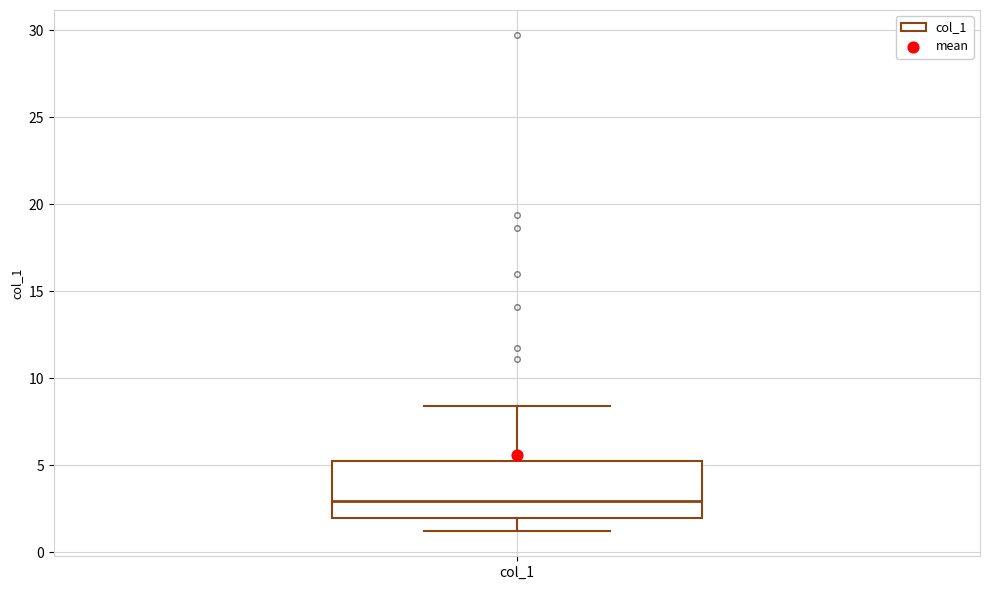

Transcribe this box plot: give where the median line is, the range the box spans, and where the two whiskers end, as read against the y-axis. The values are not printed on the chart, so give them approximately, as read against the axis.

median 3.0, box 2.0 to 5.0, whiskers 1.0 to 8.5